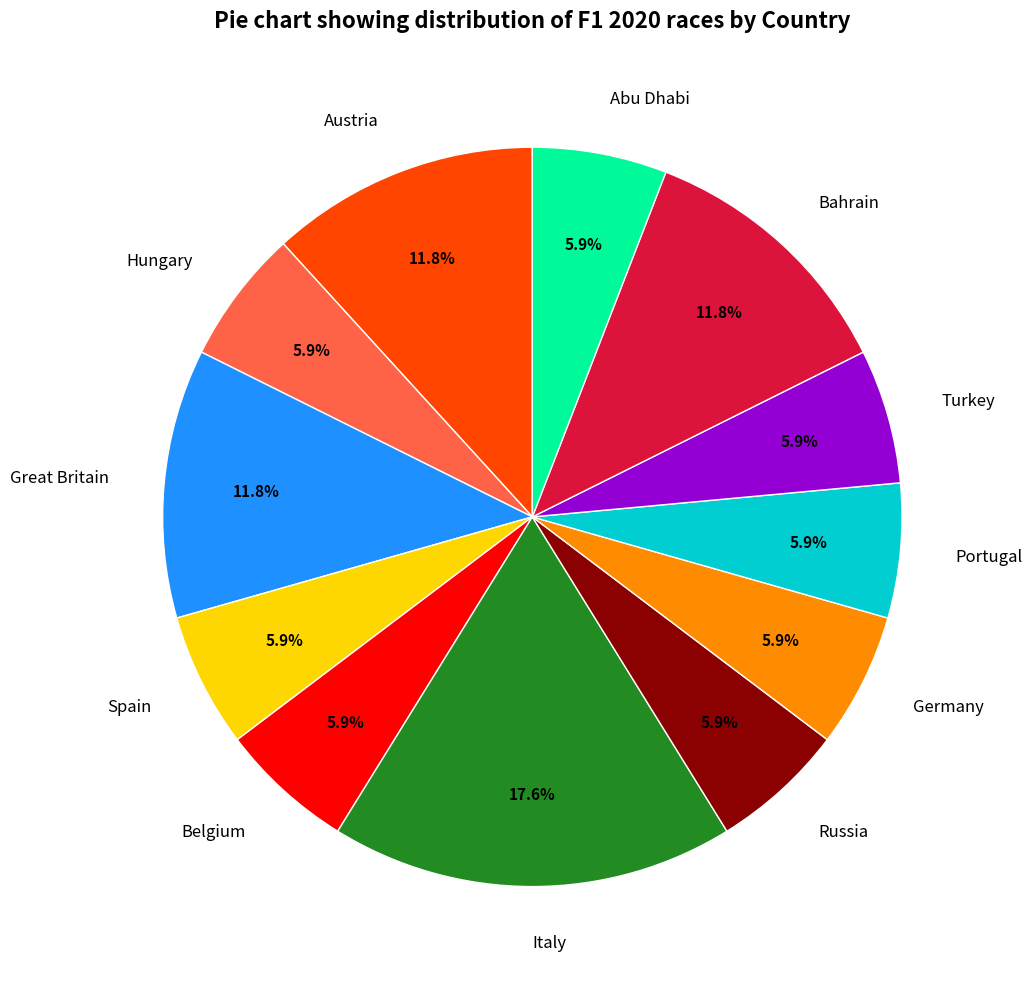

To the nearest percent, what is the difference between the largest and smallest slice percentages?

12%